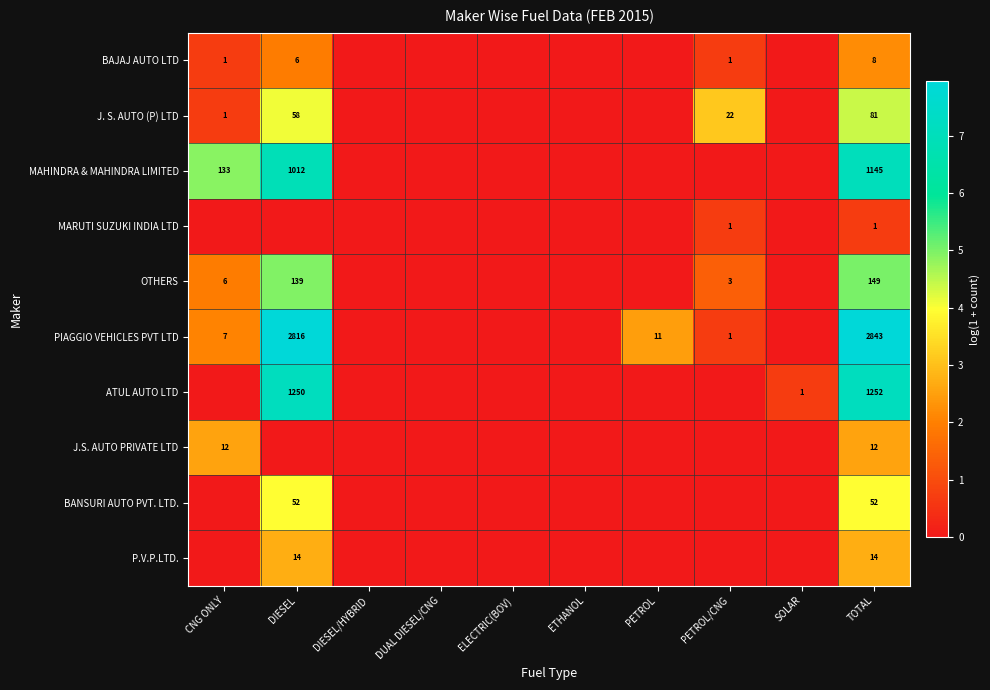

Is it true that MARUTI SUZUKI INDIA LTD equals 0 at PETROL/CNG?

False